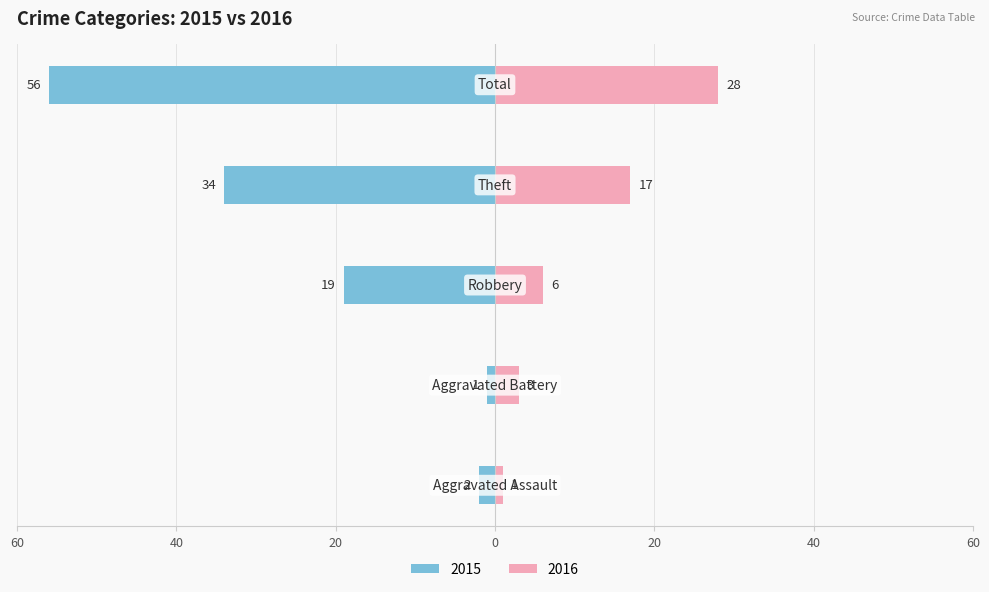

Read the Male value at Theft, to the nearest 10.

30